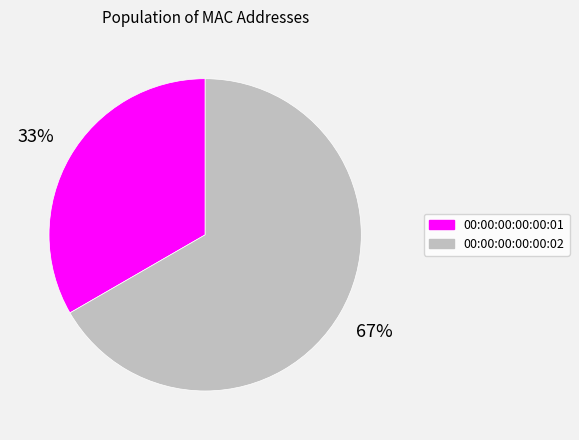

To the nearest percent, what percentage of the pie is 00:00:00:00:00:02?

67%